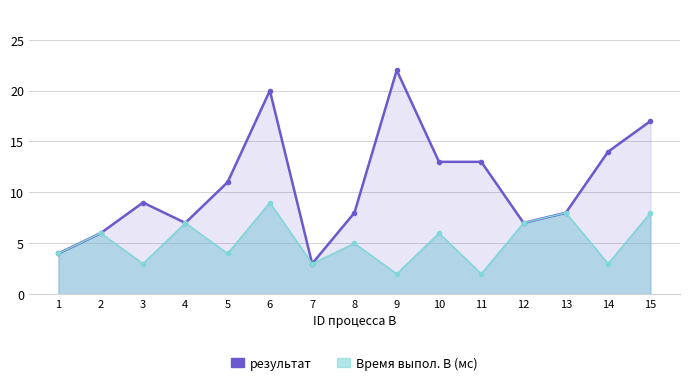

What is the value of the 9th point from the left?

22